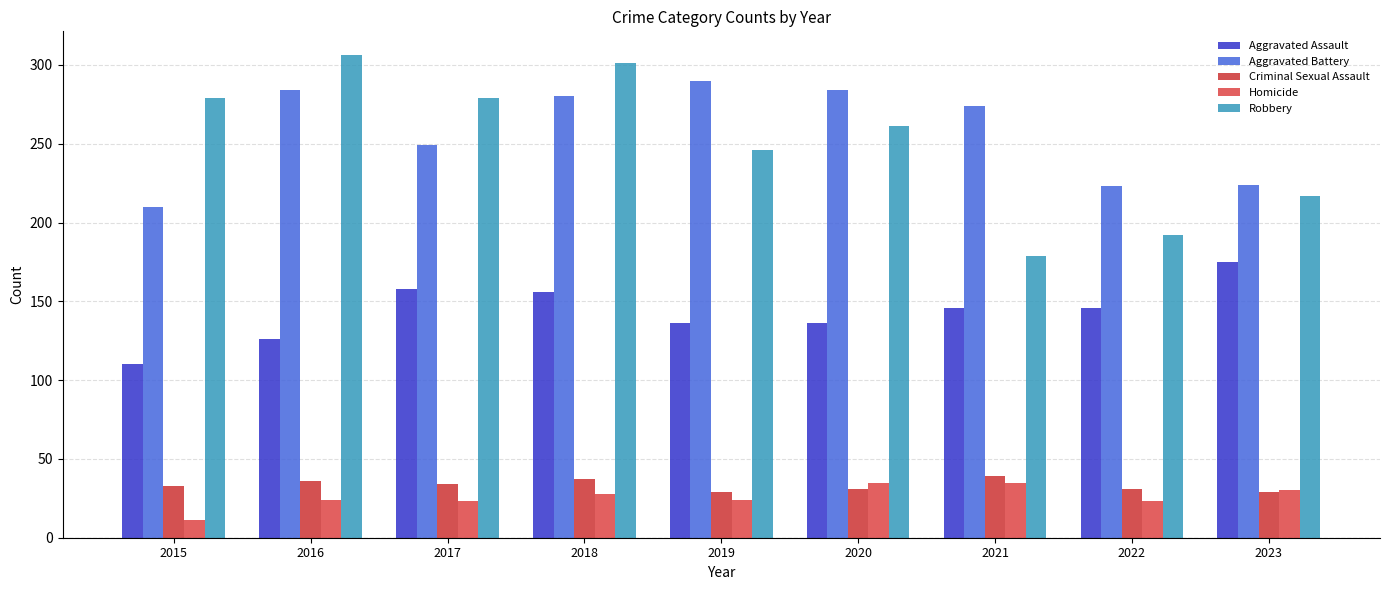

The Aggravated Assault series shows 40 at 2019. True or false?

False